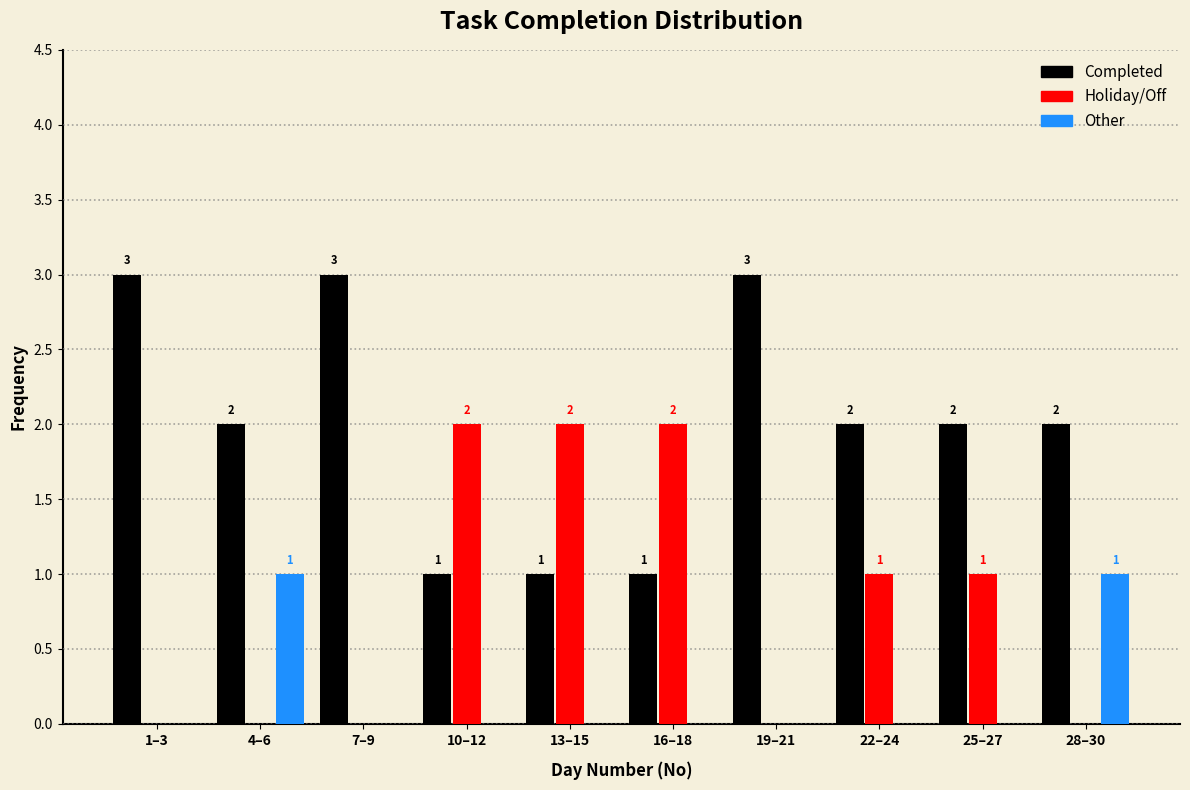

Reading left to right, extract all data points from this chart.

Completed: 1–3=3	4–6=2	7–9=3	10–12=1	13–15=1	16–18=1	19–21=3	22–24=2	25–27=2	28–30=2
Holiday/Off: 1–3=0	4–6=0	7–9=0	10–12=2	13–15=2	16–18=2	19–21=0	22–24=1	25–27=1	28–30=0
Other: 1–3=0	4–6=1	7–9=0	10–12=0	13–15=0	16–18=0	19–21=0	22–24=0	25–27=0	28–30=1